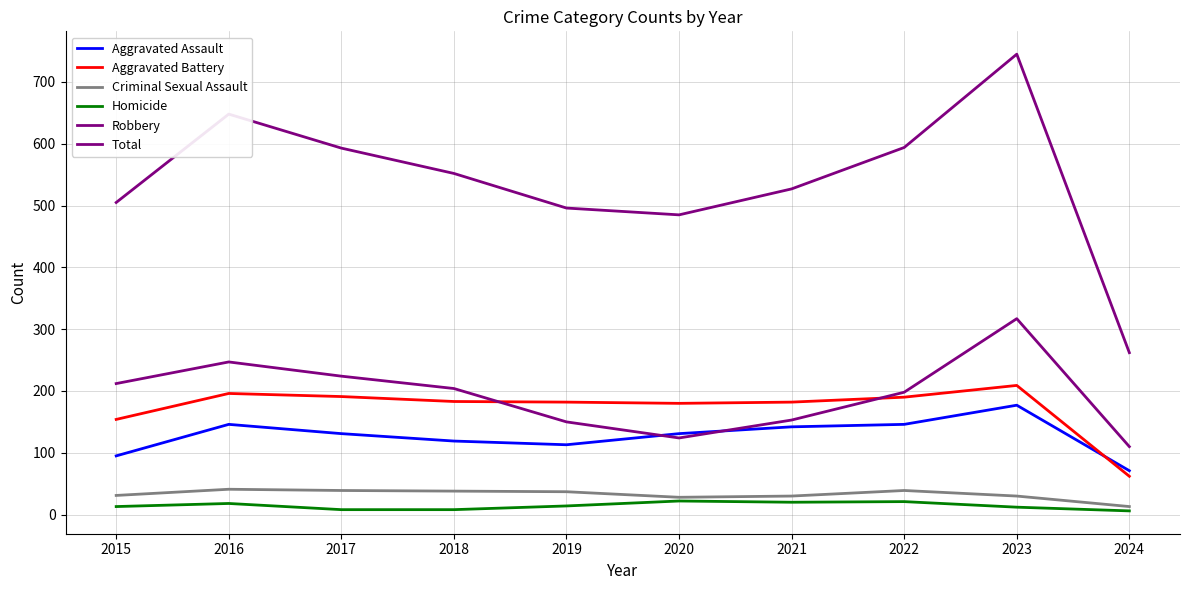

In Aggravated Battery, how many points are higher than both neighbors (excluding endpoints)?

2